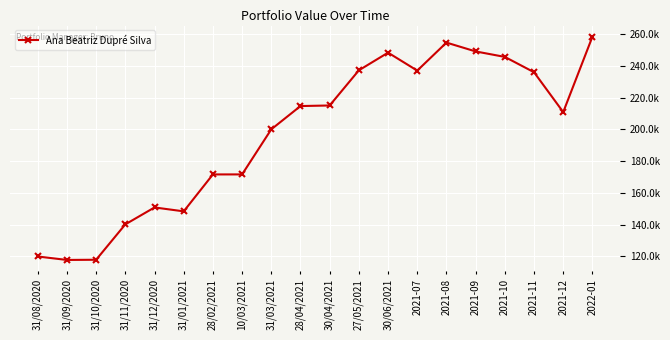

How many interior local valleys (lower than both neighbors) does the data have?

4